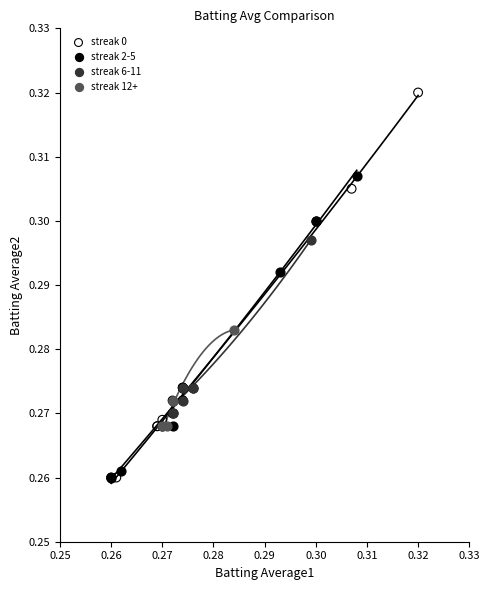

Which series contains the highest Y value?

streak 0